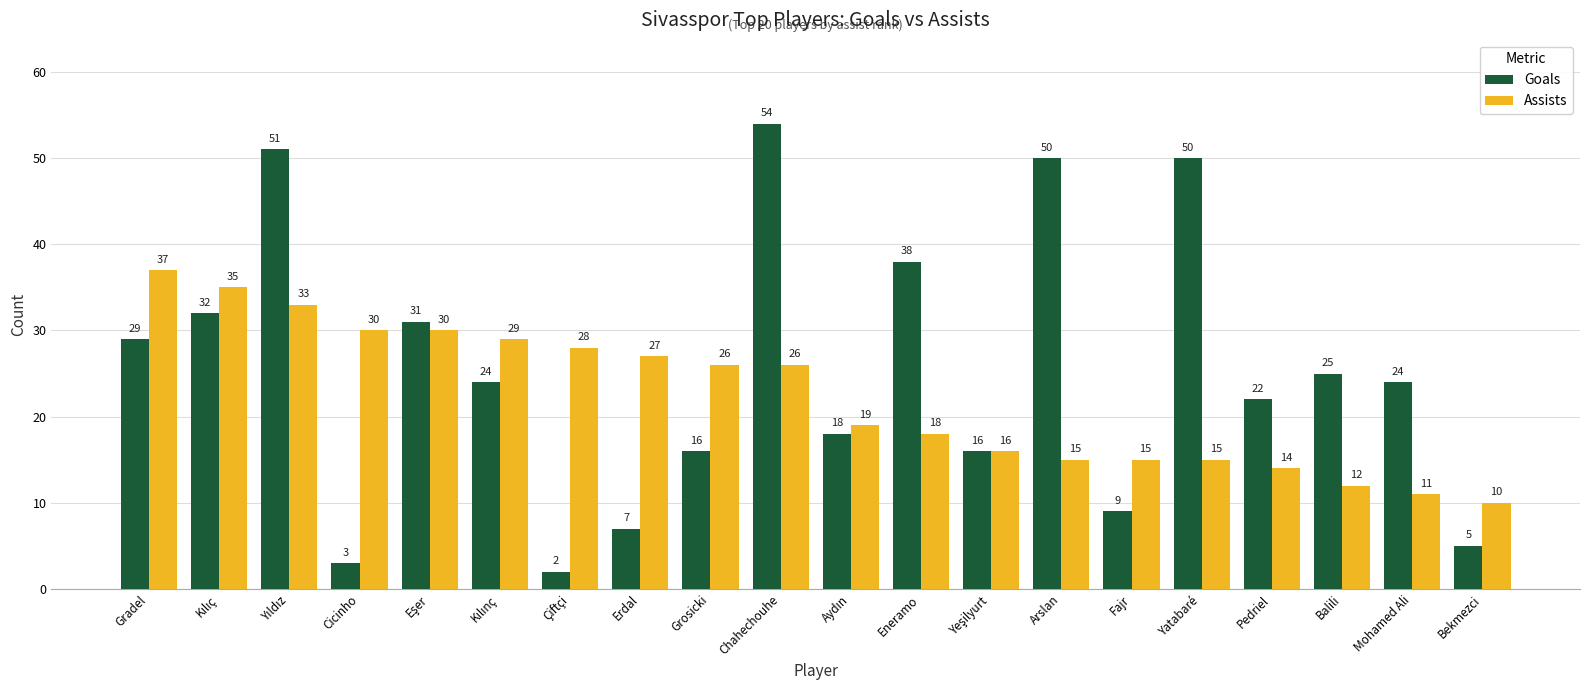

Which series has the largest total across all categories?

Goals